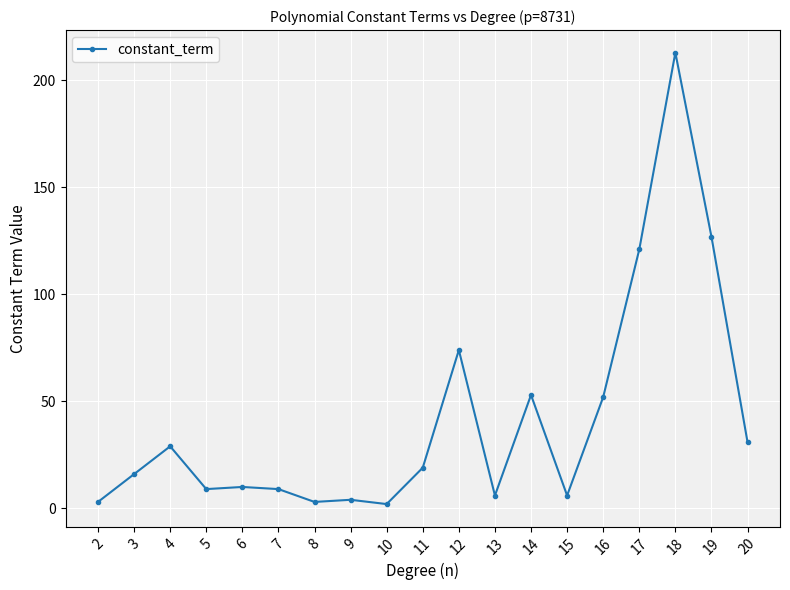

What is the difference between the maximum and minimum values?

211